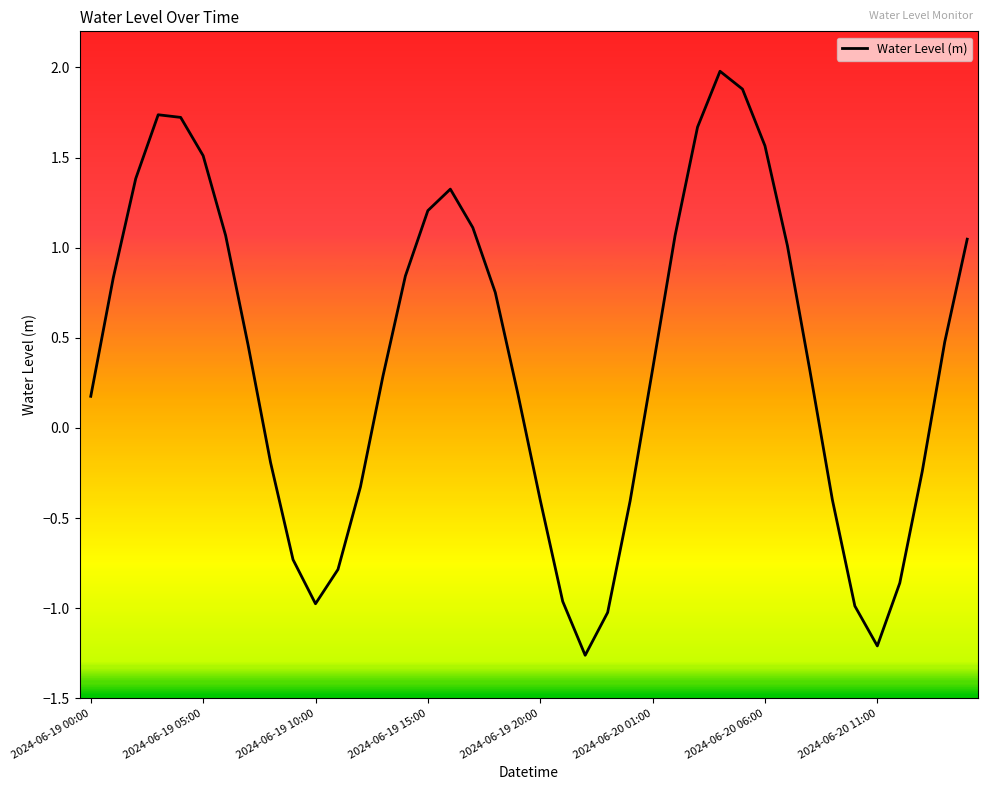

What is the greatest value displayed?

2.0